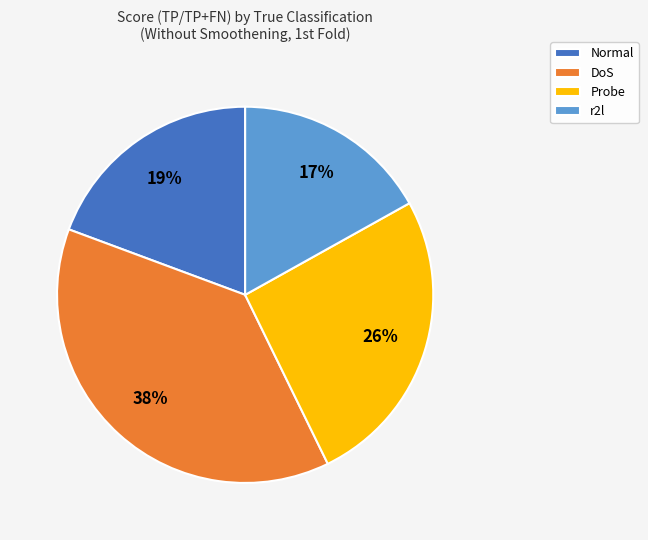

Count the number of slices in the pie.

4